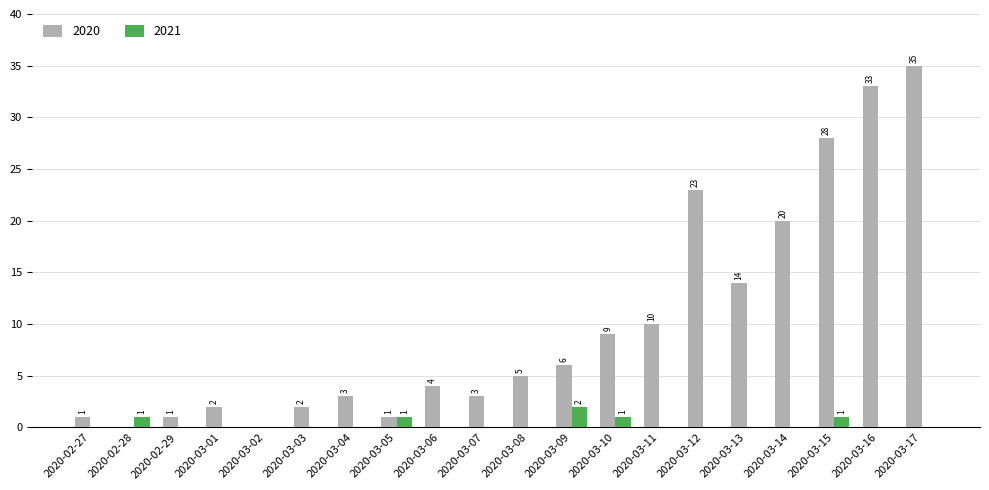

At which label is 2020 closest to 17?

2020-03-13